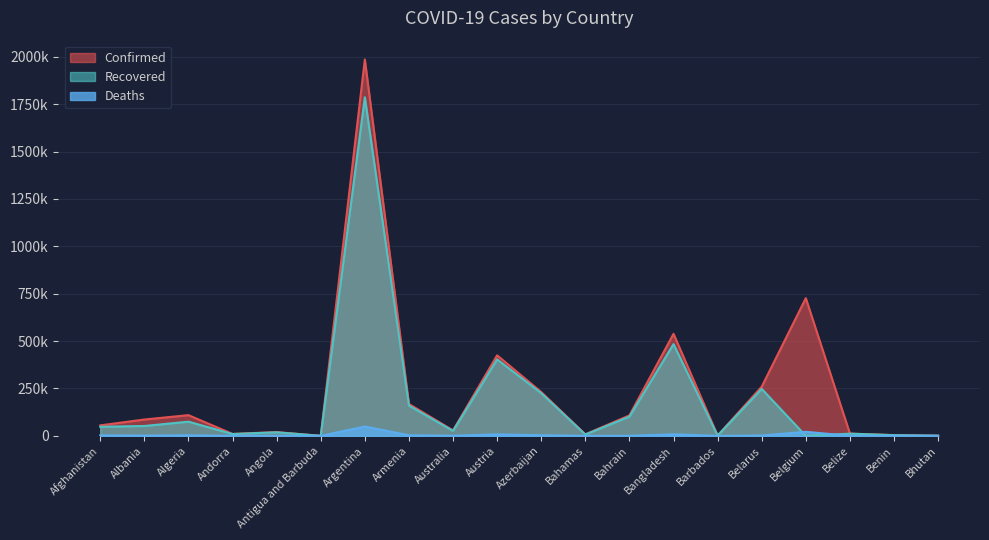

Reading left to right, list all the values displayed in this chart.

Confirmed: Afghanistan=55359	Albania=86289	Algeria=109313	Andorra=10275	Angola=20112	Antigua and Barbuda=316	Argentina=1985501	Armenia=168177	Australia=28860	Austria=424896	Azerbaijan=231198	Bahamas=8289	Bahrain=108048	Bangladesh=538378	Barbados=1732	Belarus=259499	Belgium=726483	Belize=12070	Benin=4193	Bhutan=861
Recovered: Afghanistan=48042	Albania=52128	Algeria=74871	Andorra=9610	Angola=18596	Antigua and Barbuda=189	Argentina=1786178	Armenia=159876	Australia=26097	Austria=403302	Azerbaijan=225348	Bahamas=6837	Bahrain=101629	Bangladesh=483931	Barbados=1427	Belarus=247703	Belgium=0	Belize=11509	Benin=3563	Bhutan=854
Deaths: Afghanistan=2413	Albania=1472	Algeria=2918	Andorra=106	Angola=475	Antigua and Barbuda=7	Argentina=49398	Armenia=3123	Australia=909	Austria=8032	Azerbaijan=3161	Bahamas=176	Bahrain=383	Bangladesh=8221	Barbados=18	Belarus=1792	Belgium=21423	Belize=307	Benin=55	Bhutan=1